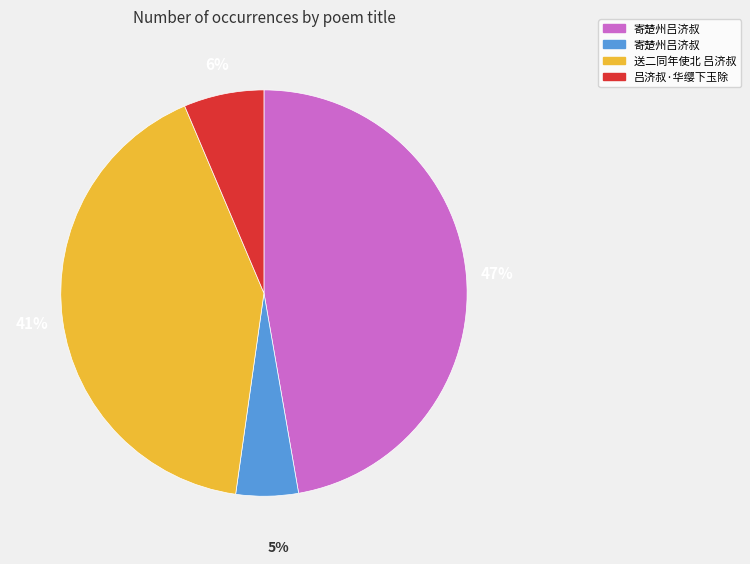

Is there a majority slice in this chart?

No